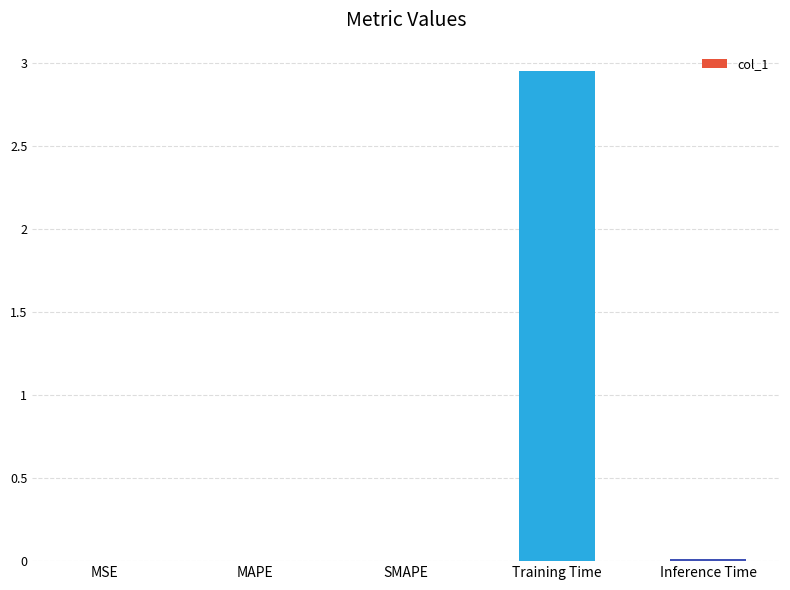

How many categories are shown in the chart?

5